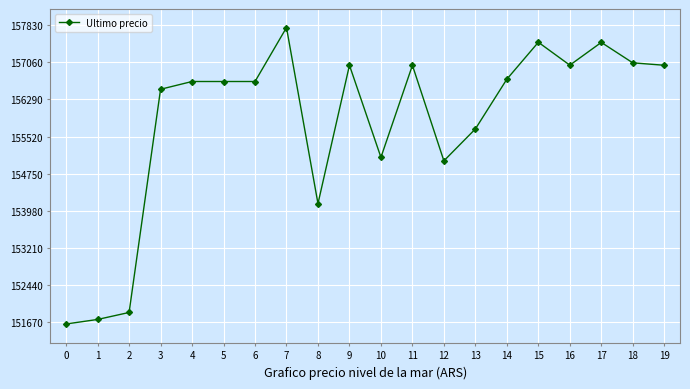

What is the difference between the values at 7 and 5?

1119